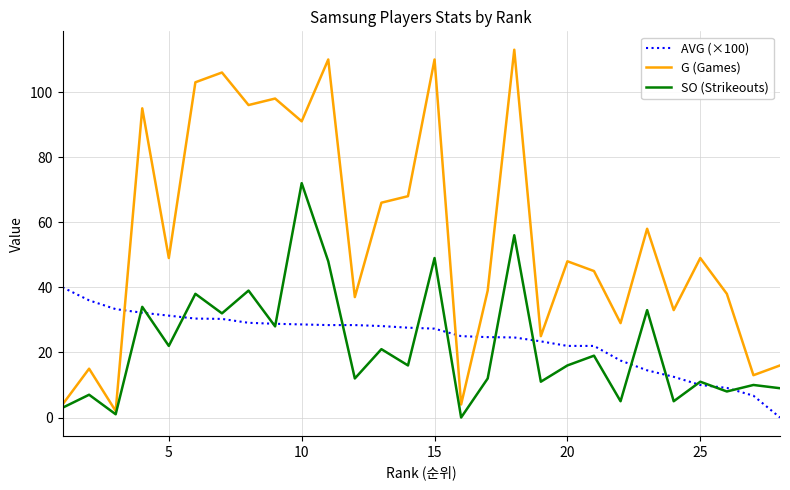

What is the difference between the maximum and second lowest values in the AVG (×100) series?

33.3